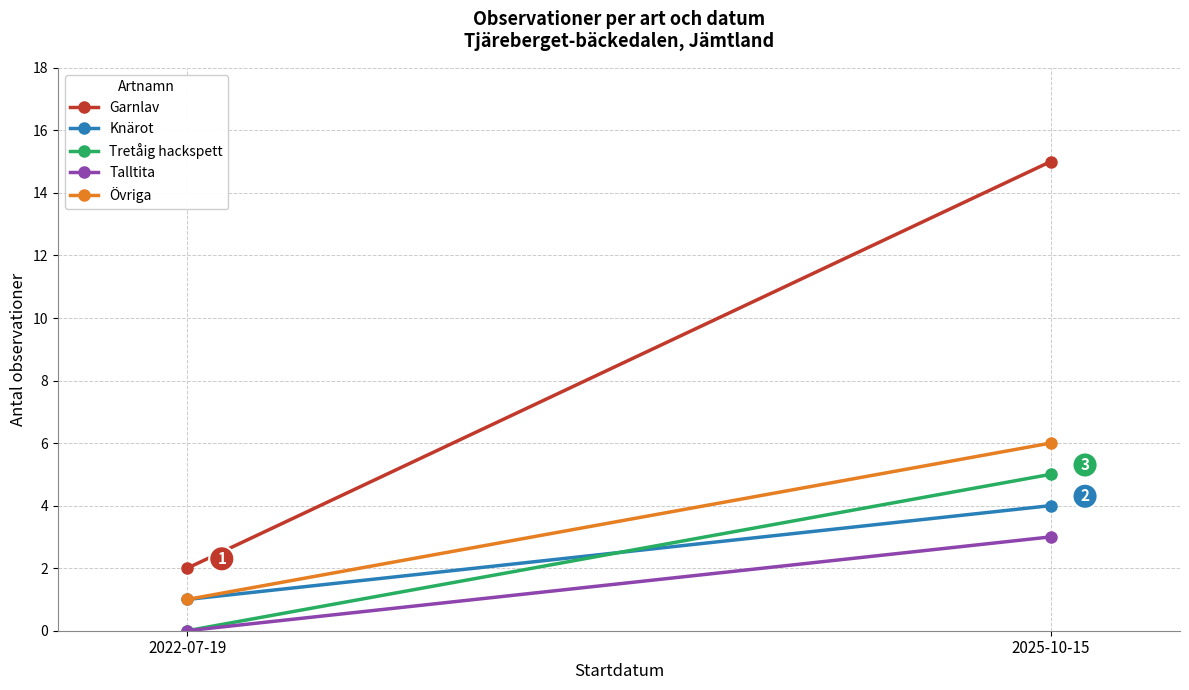

True or false: Knärot has a value of 4 at 2025-10-15.

True